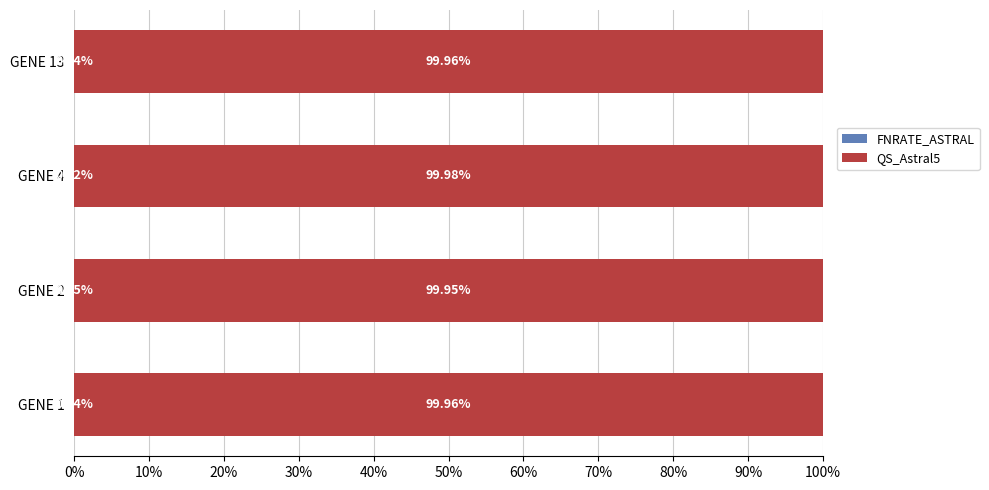

How many bars are there in each group?

2